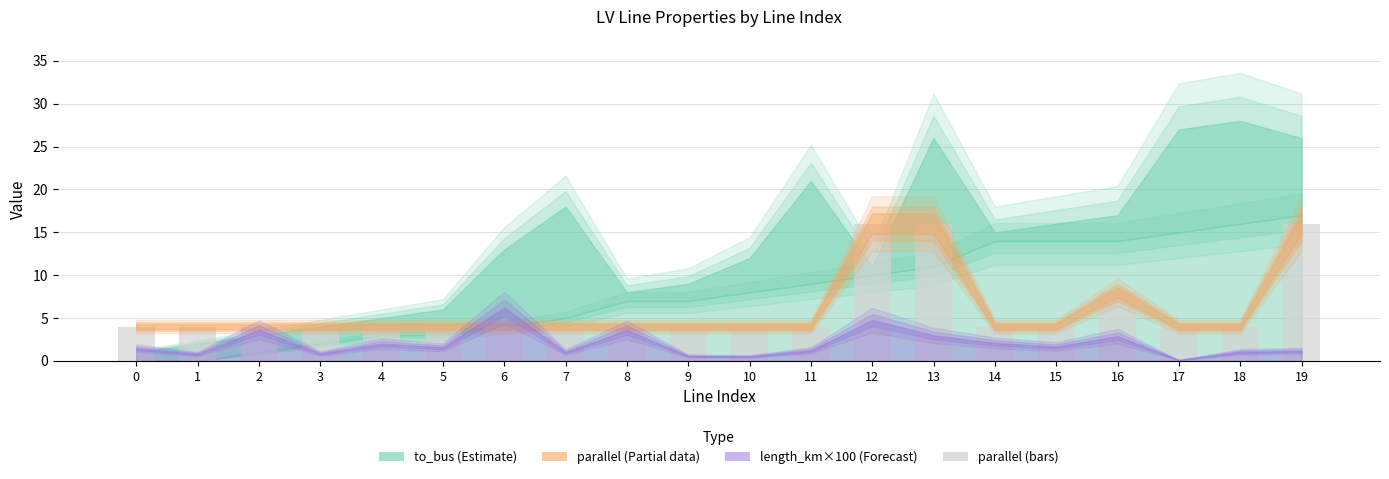

True or false: the data shows 1 at 7.

False